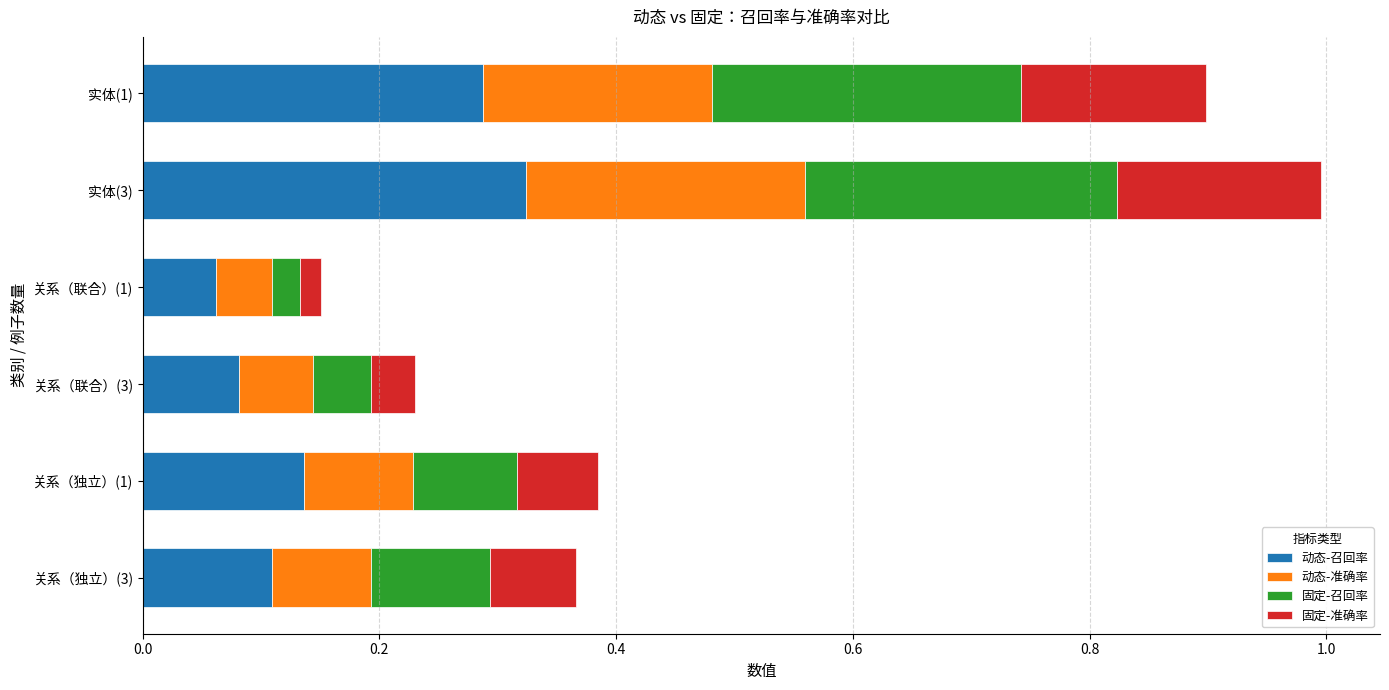

At which category is the sum across all series the highest?

实体(3)